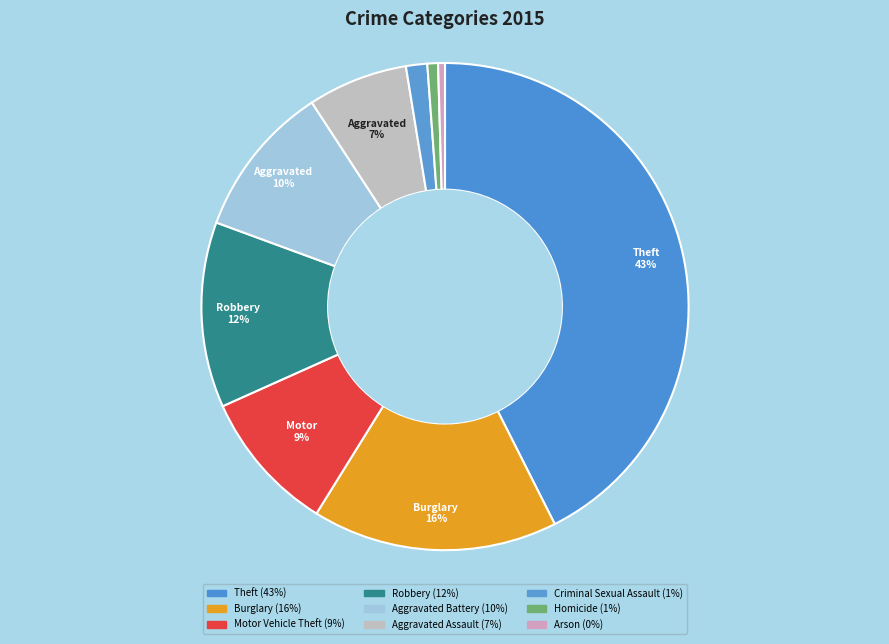

Rank the categories by value from lowest to highest.

Arson, Homicide, Criminal Sexual Assault, Aggravated Assault, Motor Vehicle Theft, Aggravated Battery, Robbery, Burglary, Theft